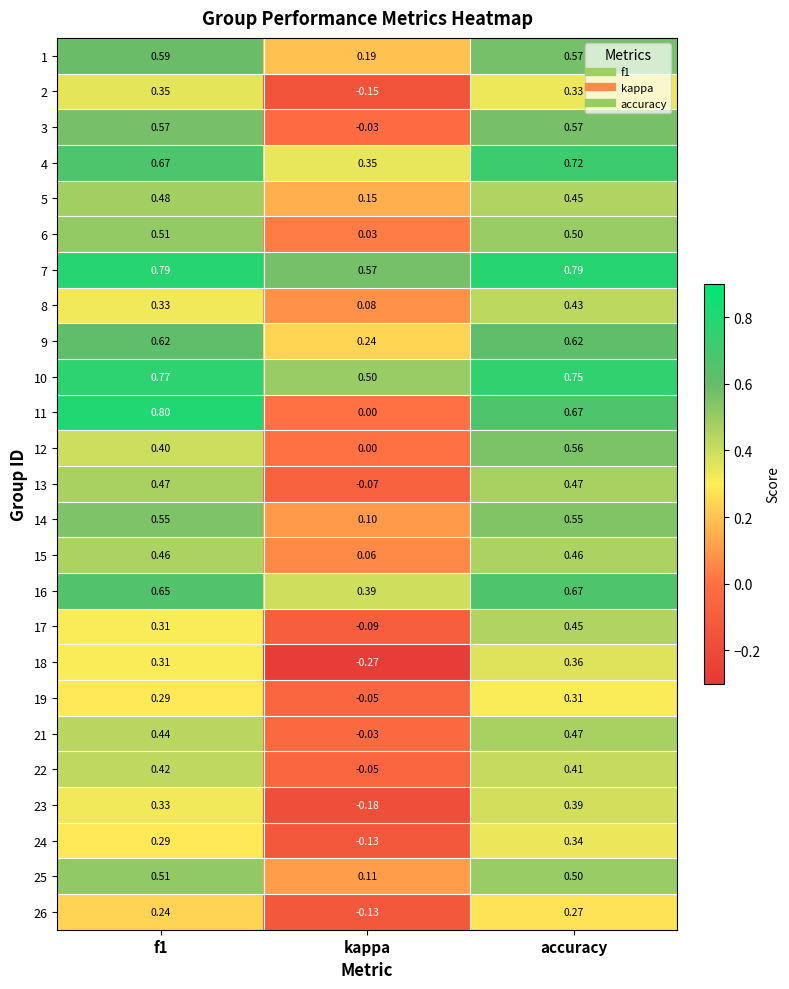

Which category has the lowest value across all series?

kappa